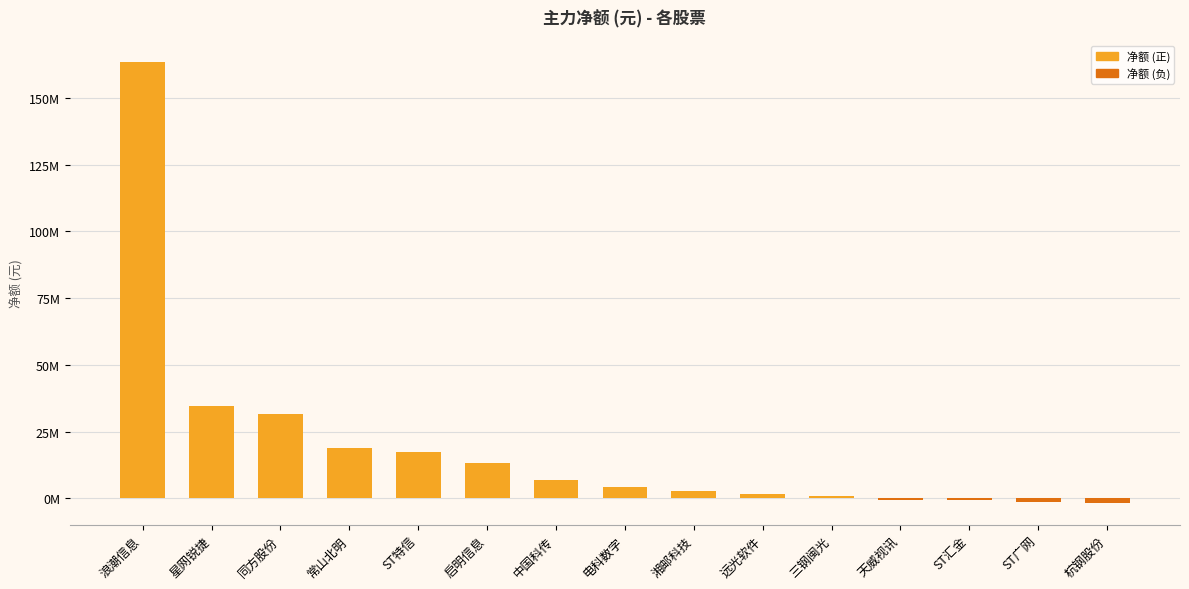

At which label is the value closest to 80864813?

星网锐捷